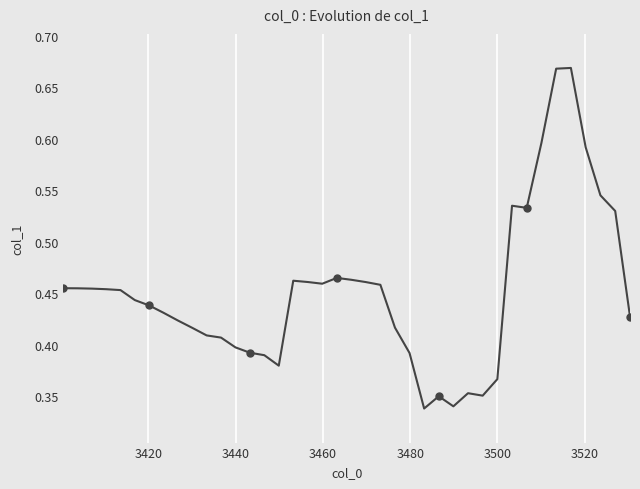

Is this an area chart (filled region under the line)?

No